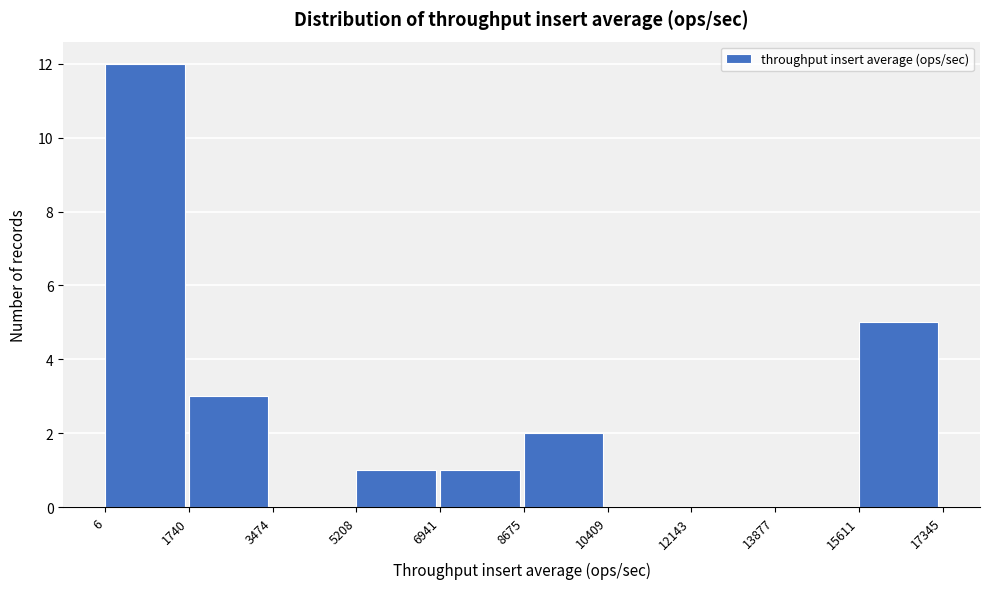

Over which range of the x-axis is the bar tallest?

6 to 1740